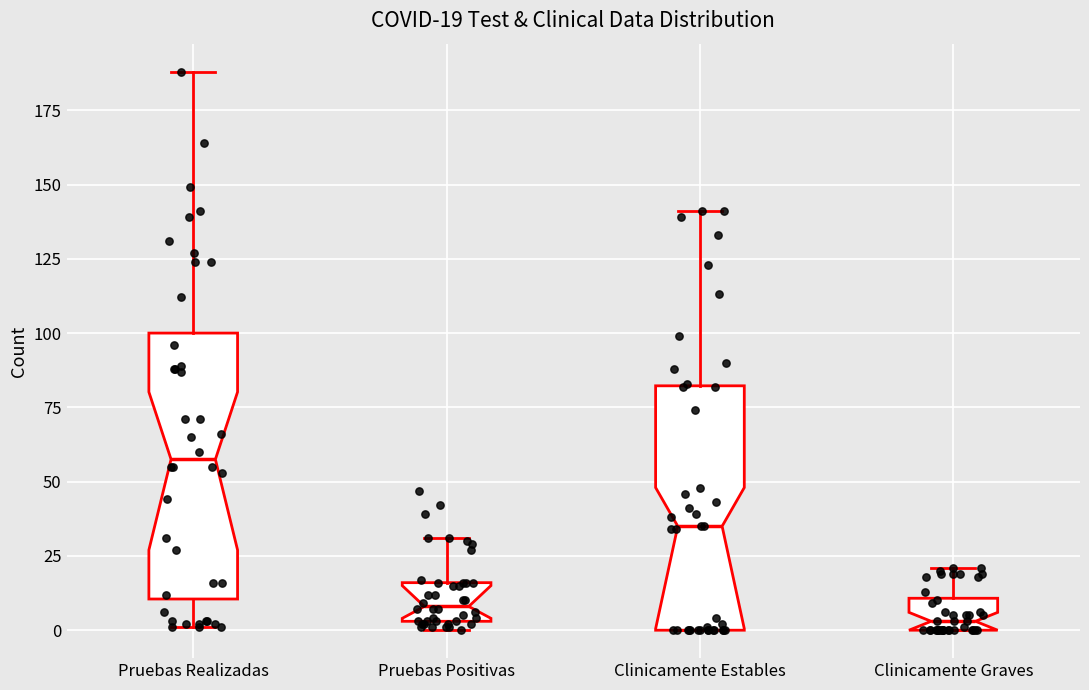

Which box's median line is the highest?

Pruebas Realizadas